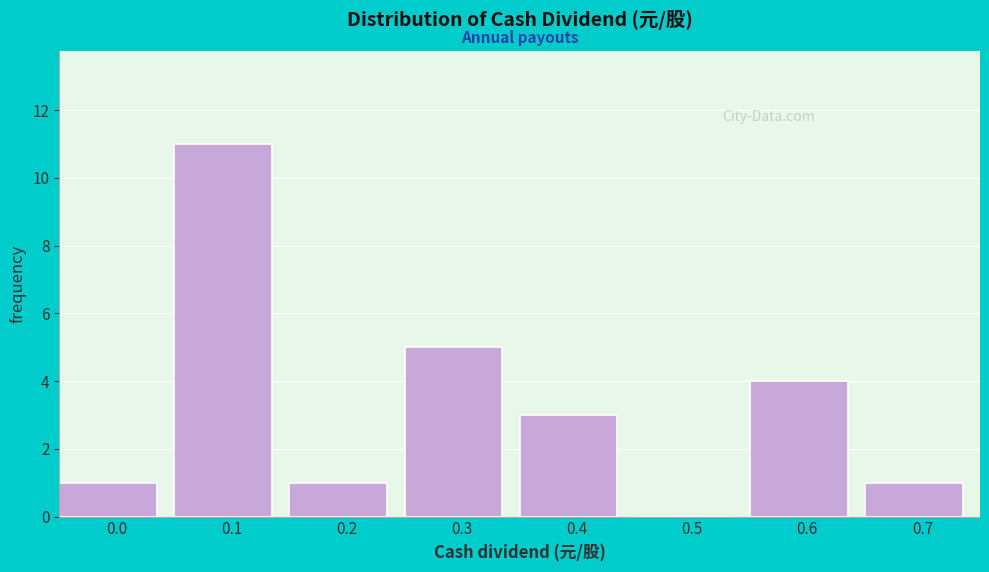

Reading right to left, what are all the values shown in this chart?

0.7=1	0.6=4	0.5=0	0.4=3	0.3=5	0.2=1	0.1=11	0.0=1